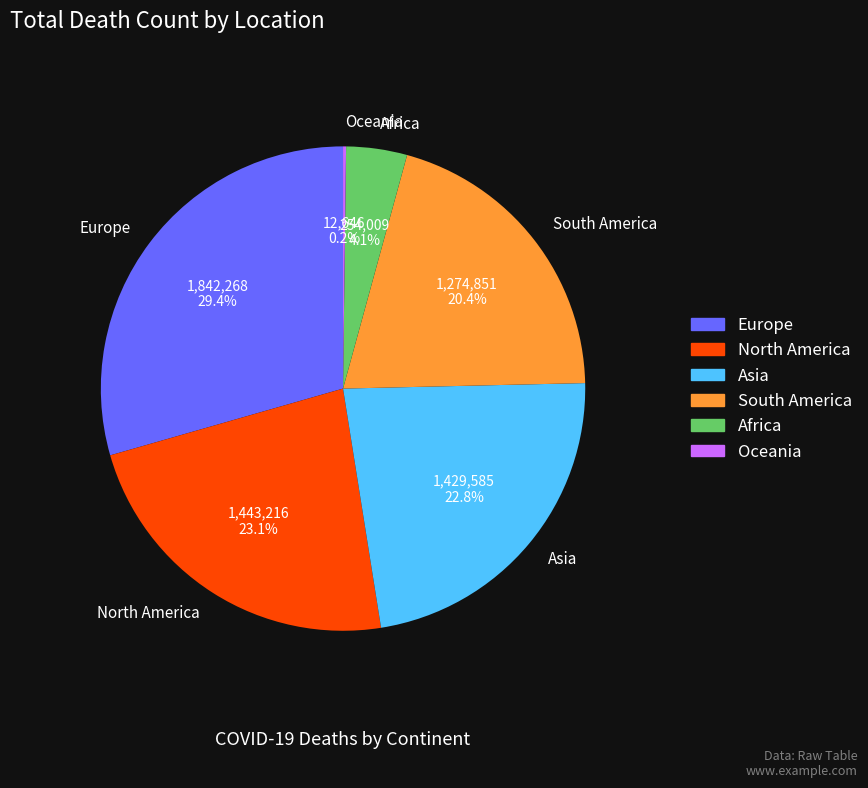

Is Africa the majority of the pie?

No